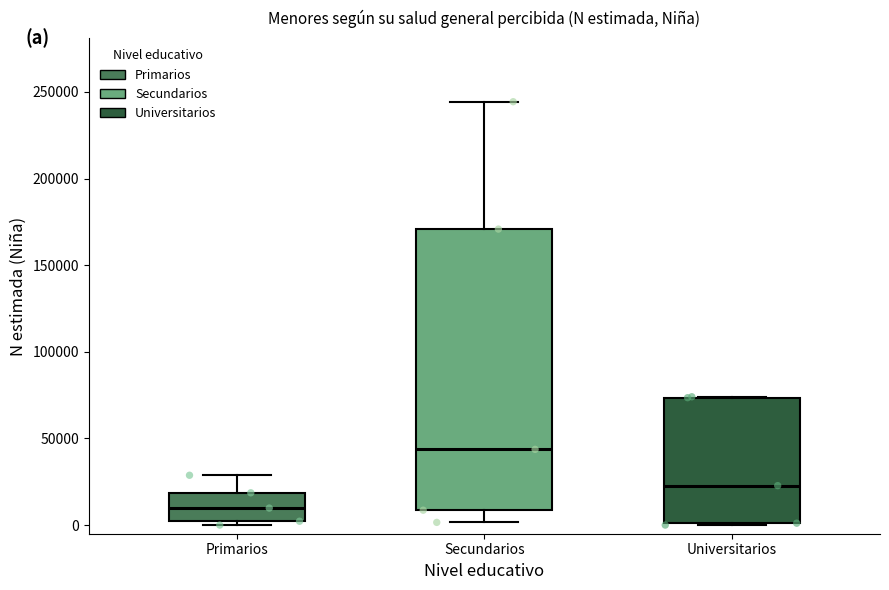

Which box's median line is the lowest?

Primarios